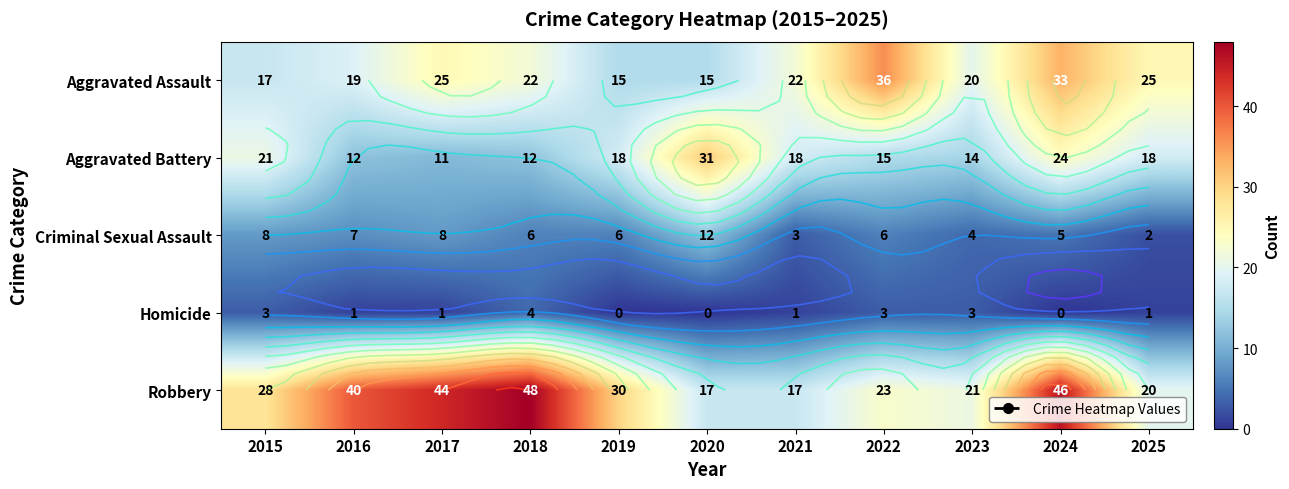

What is the difference between the maximum and second lowest values in the Aggravated Assault series?

21